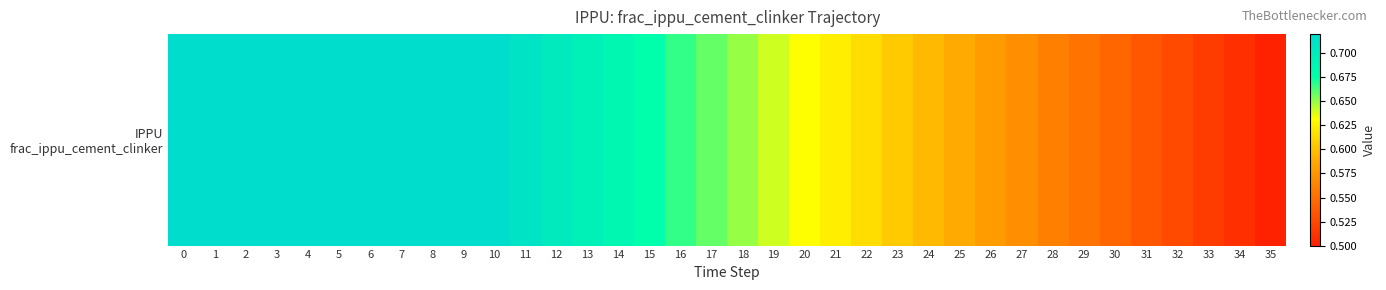

At which label is the value closest to 0?

35